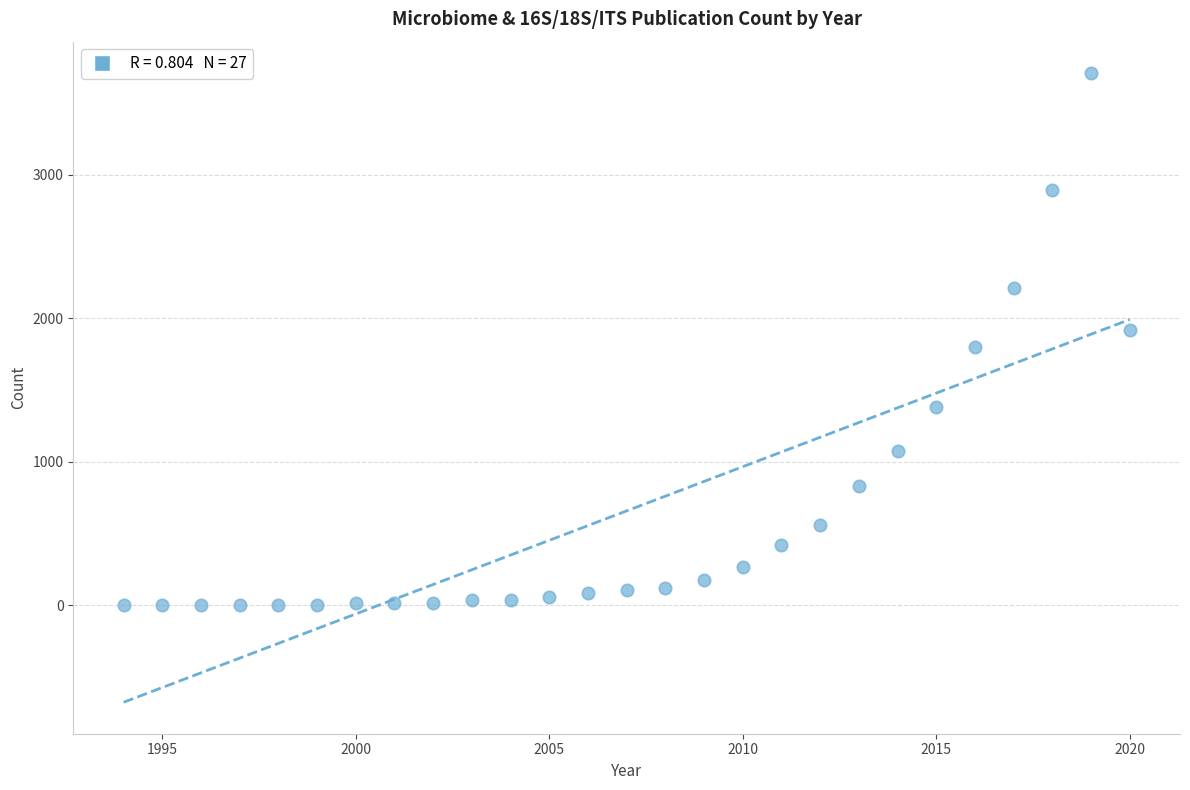

What is the range of X values (max minus min)?

26